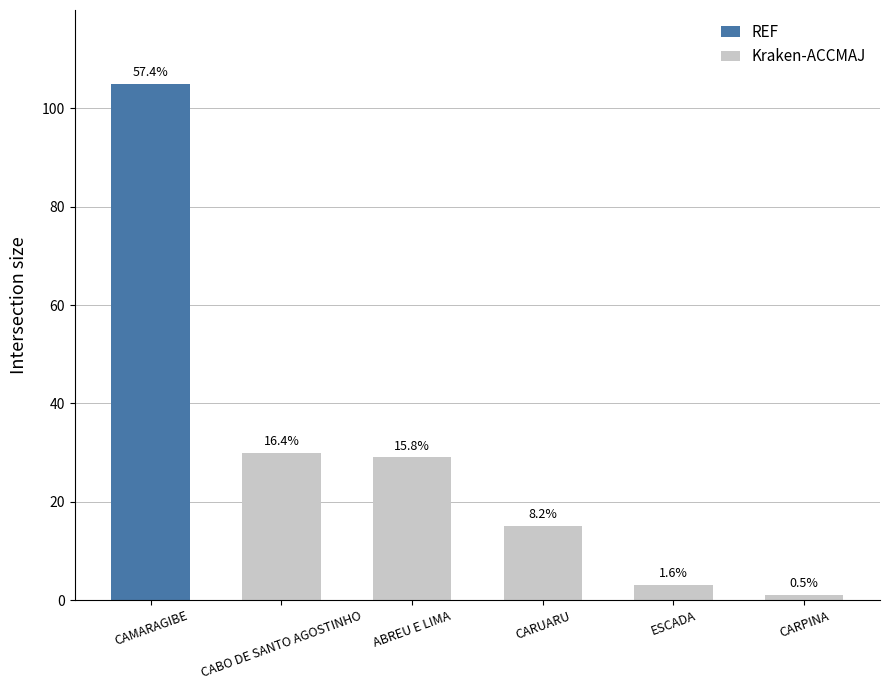

Rank the categories by value from lowest to highest.

CARPINA, ESCADA, CARUARU, ABREU E LIMA, CABO DE SANTO AGOSTINHO, CAMARAGIBE